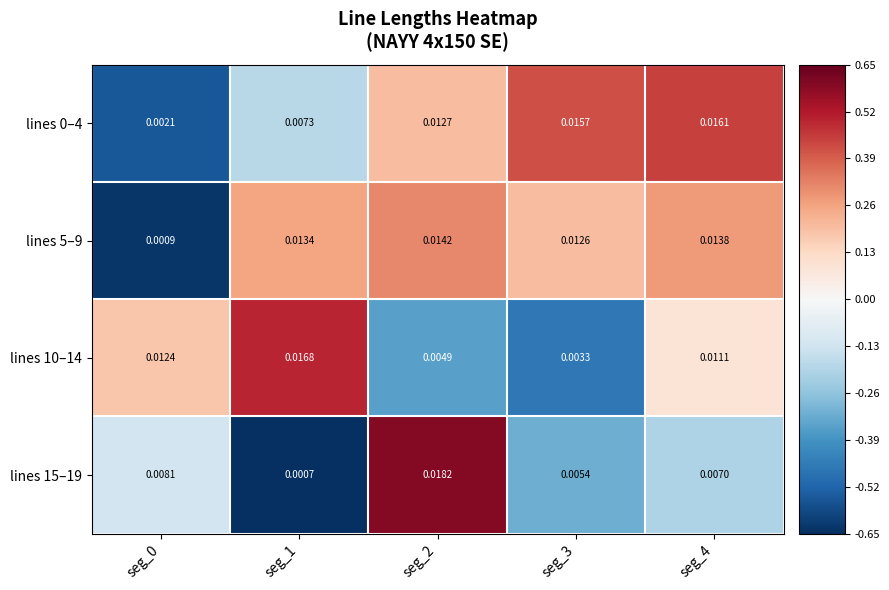

Which series has the largest total across all categories?

lines 5–9